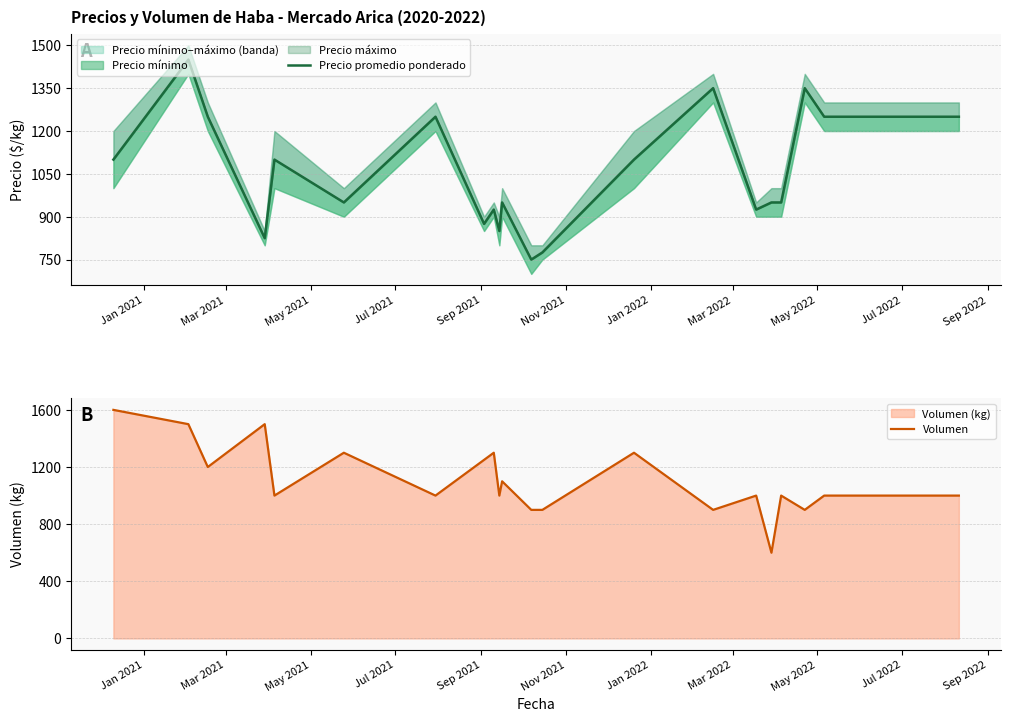

True or false: Precio promedio ponderado and Volumen cross at least once.

True